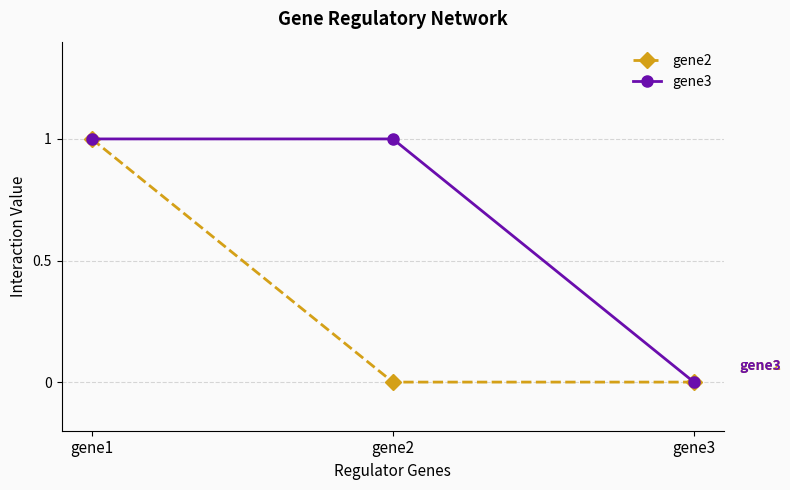

Reading left to right, extract all data points from this chart.

gene2: 1	0	0
gene3: 1	1	0